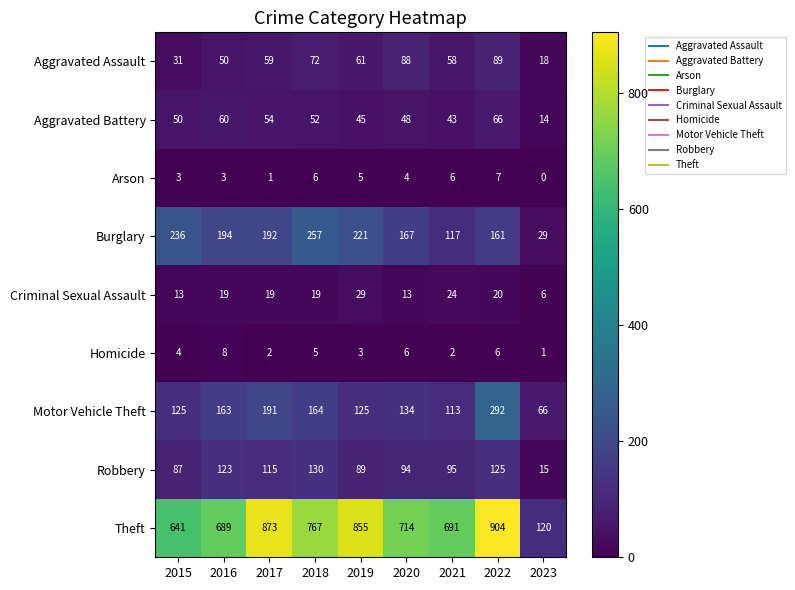

What value does the Aggravated Assault series have at 2018?

72